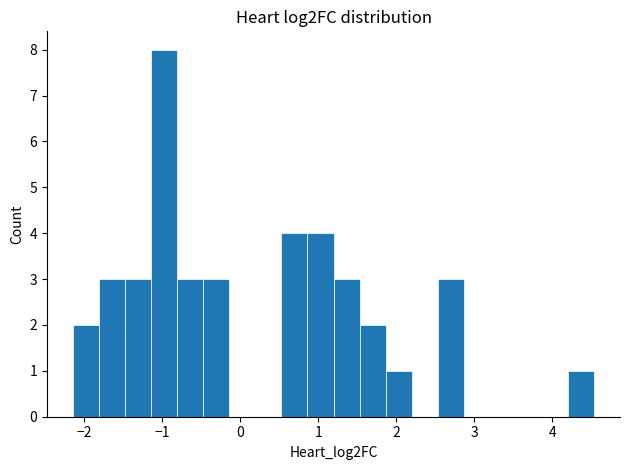

Read against the x-axis, roughly where is the centre of the tallest bar?

-1.0